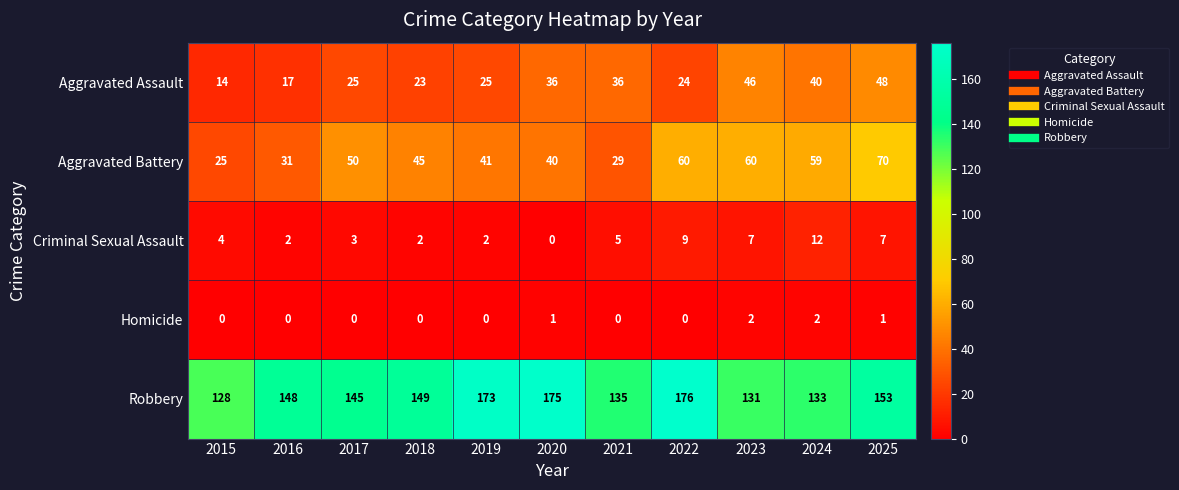

Read the Aggravated Battery value at 2023, to the nearest 5.

60